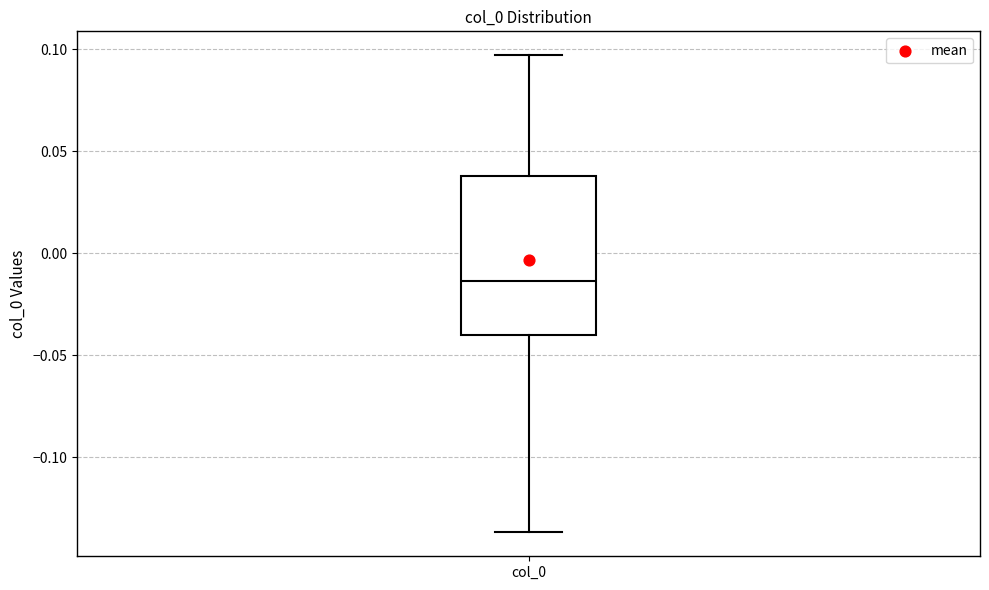

Transcribe this box plot: give where the median line is, the range the box spans, and where the two whiskers end, as read against the y-axis. The values are not printed on the chart, so give them approximately, as read against the axis.

median -0.015, box -0.040 to 0.040, whiskers -0.135 to 0.095